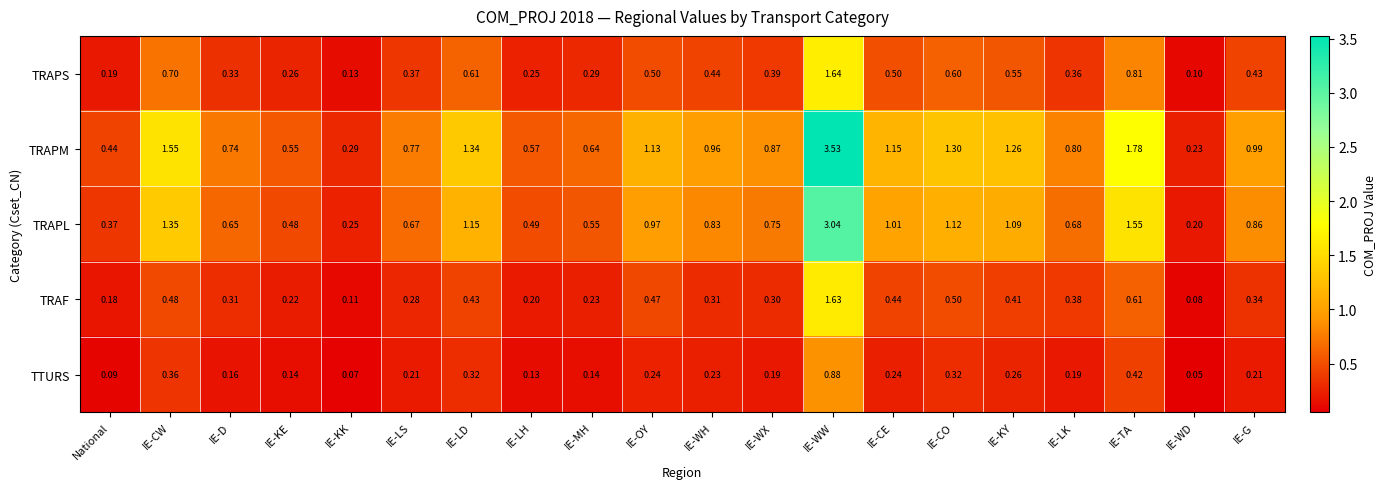

Between IE-CW and IE-MH, which series saw the biggest shift?

TRAPM